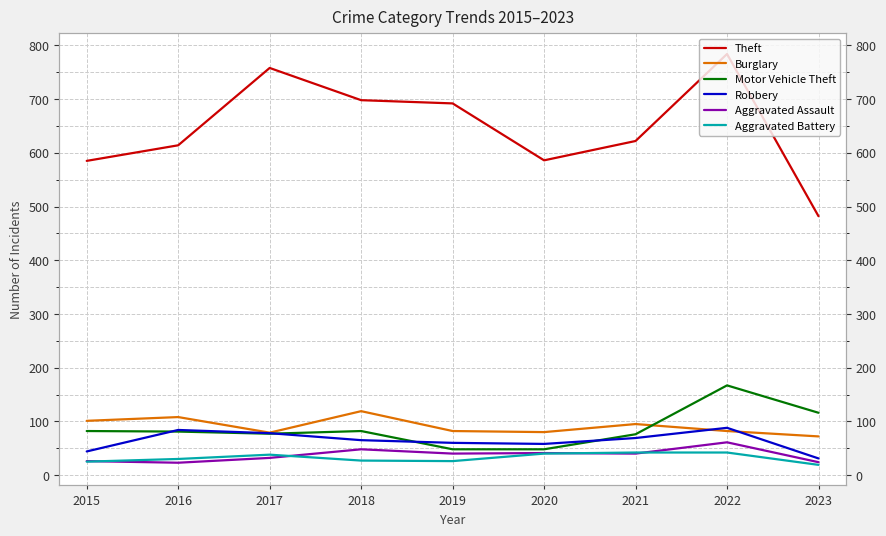

Rank the series at 2019 from lowest to highest value.

Aggravated Battery, Aggravated Assault, Motor Vehicle Theft, Robbery, Burglary, Theft